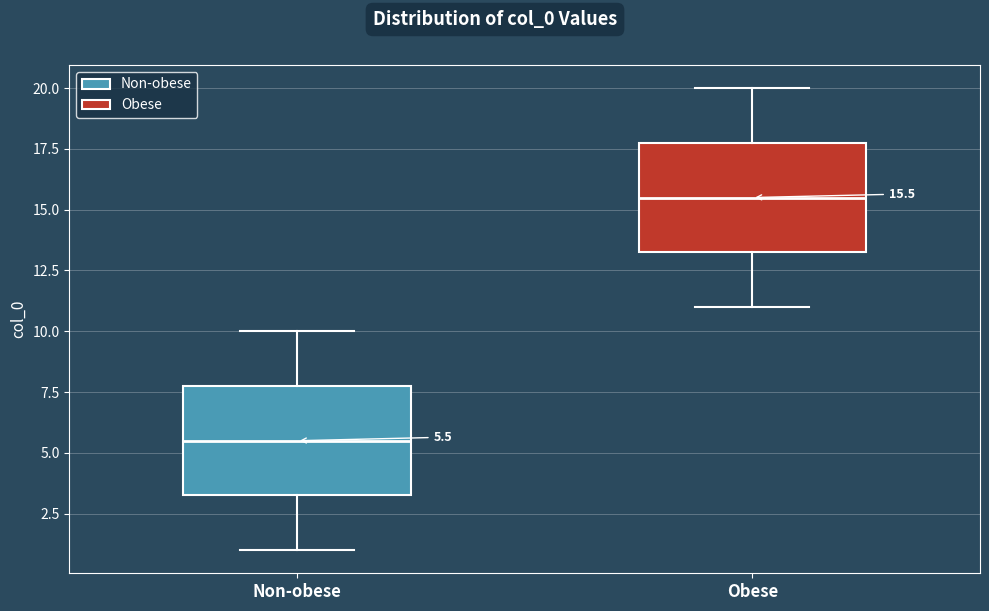

Which box's median line is the highest?

Obese